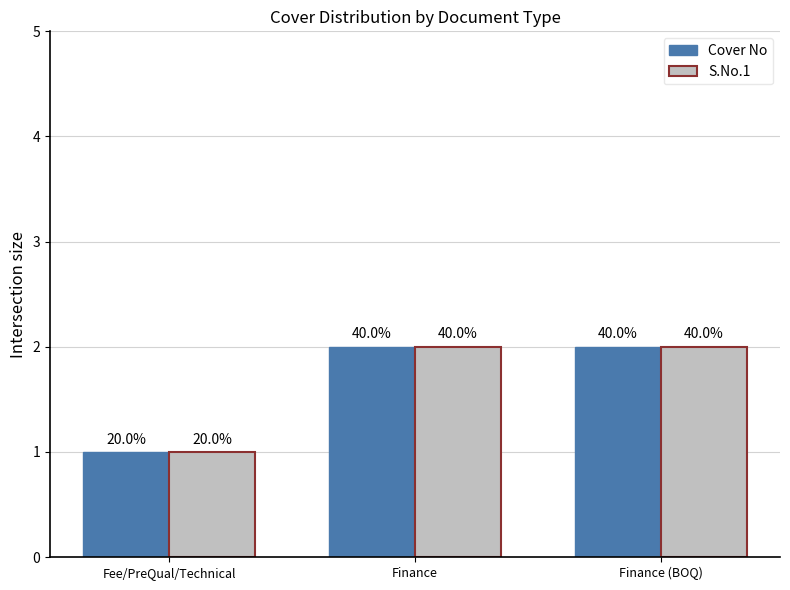

At which category does the chart reach its peak across all series?

Finance